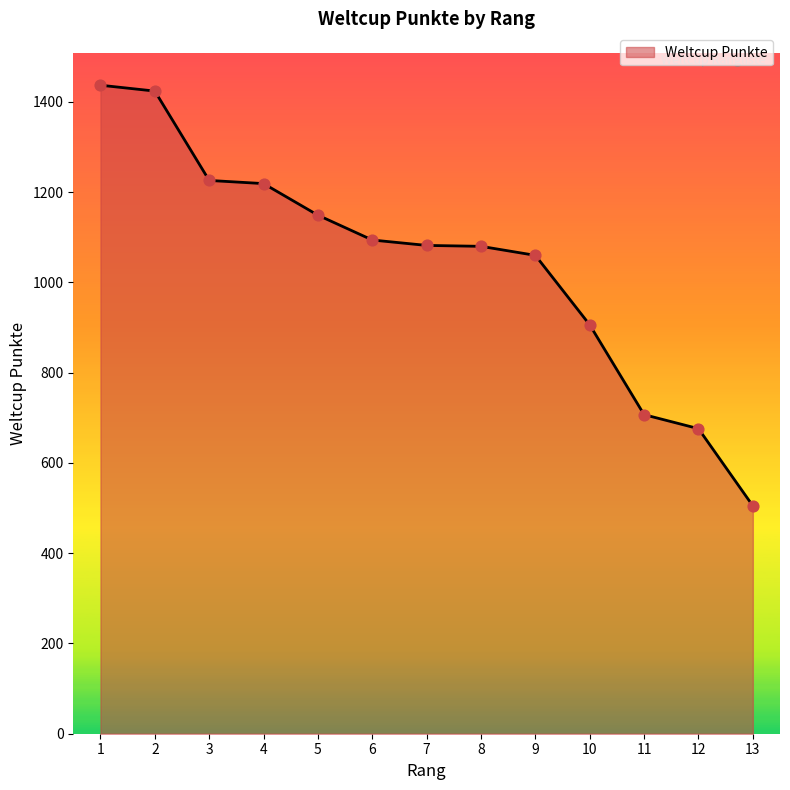

Which has a higher value, 10 or 9?

9